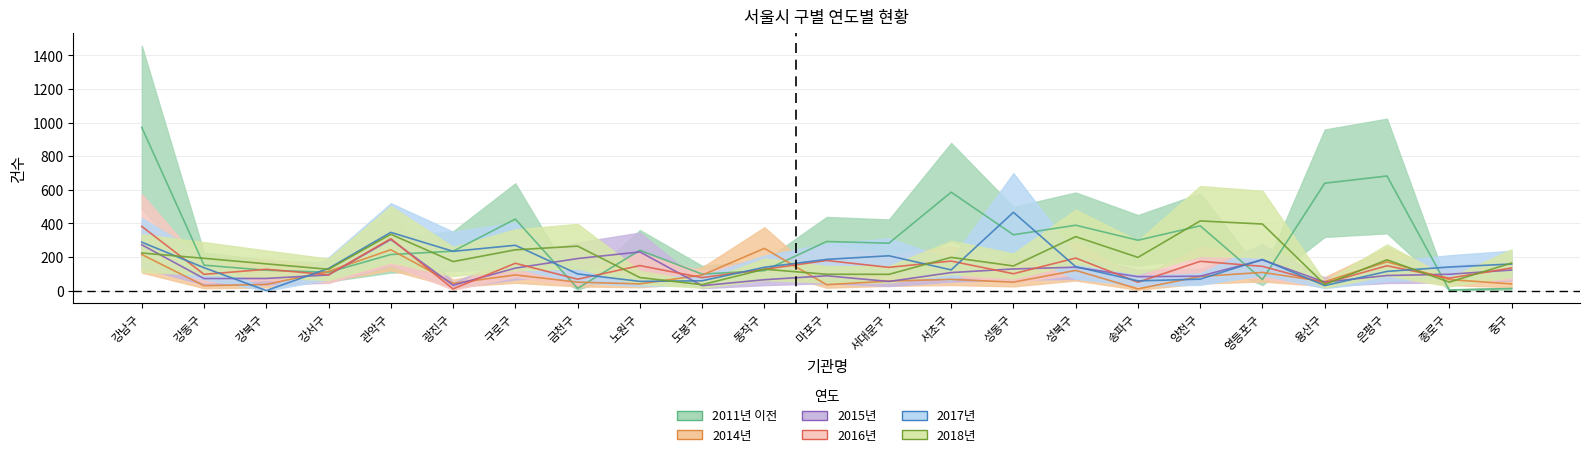

What is the label of the 12th point from the left?

마포구